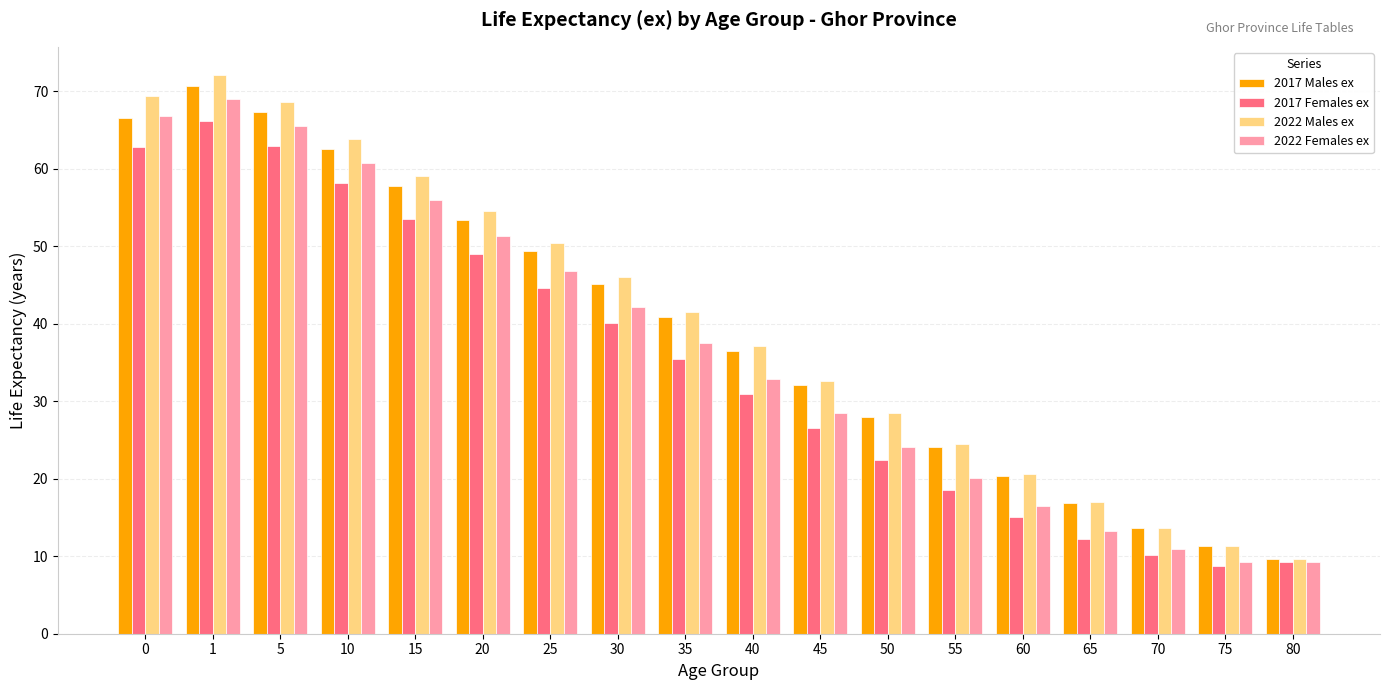

Which series has the widest spread of values?

2022 Males ex